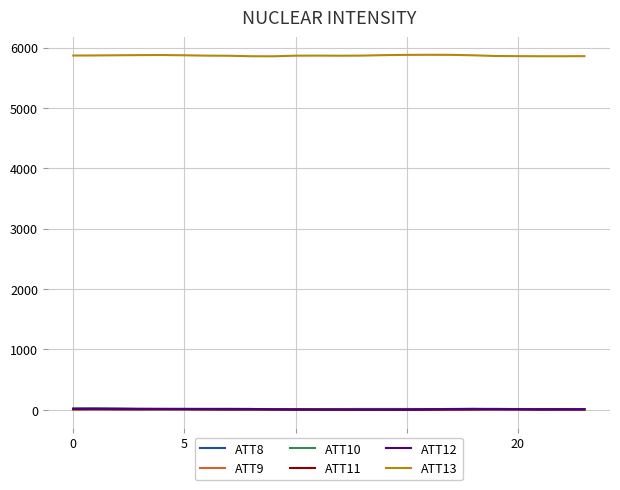

Which series has the largest total across all categories?

ATT13